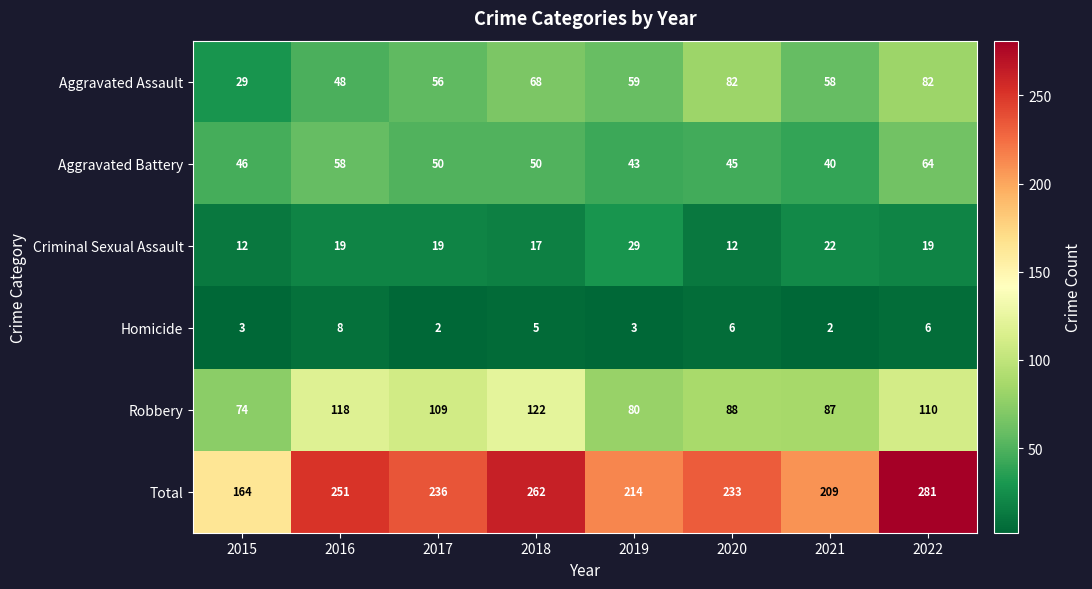

How many categories are shown in the chart?

8